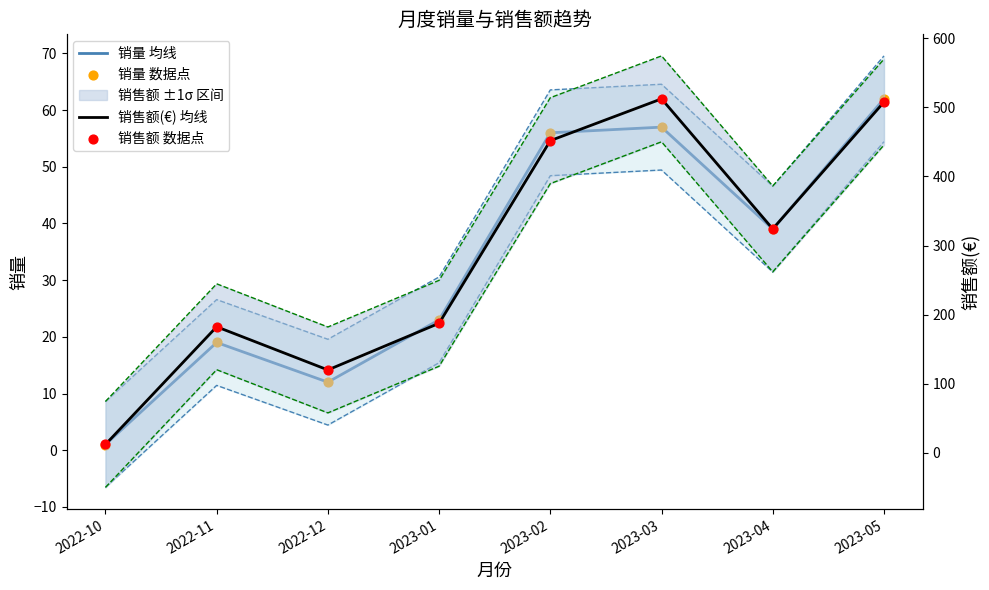

At which category is the sum across all series the highest?

2023-05